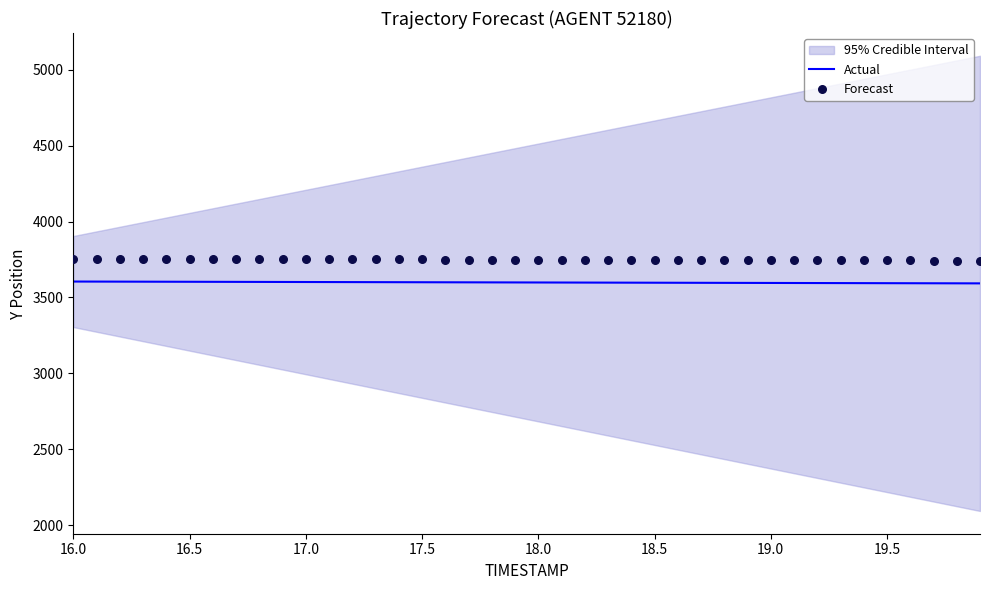

At how many categories does at least one series exceed 3614?

40